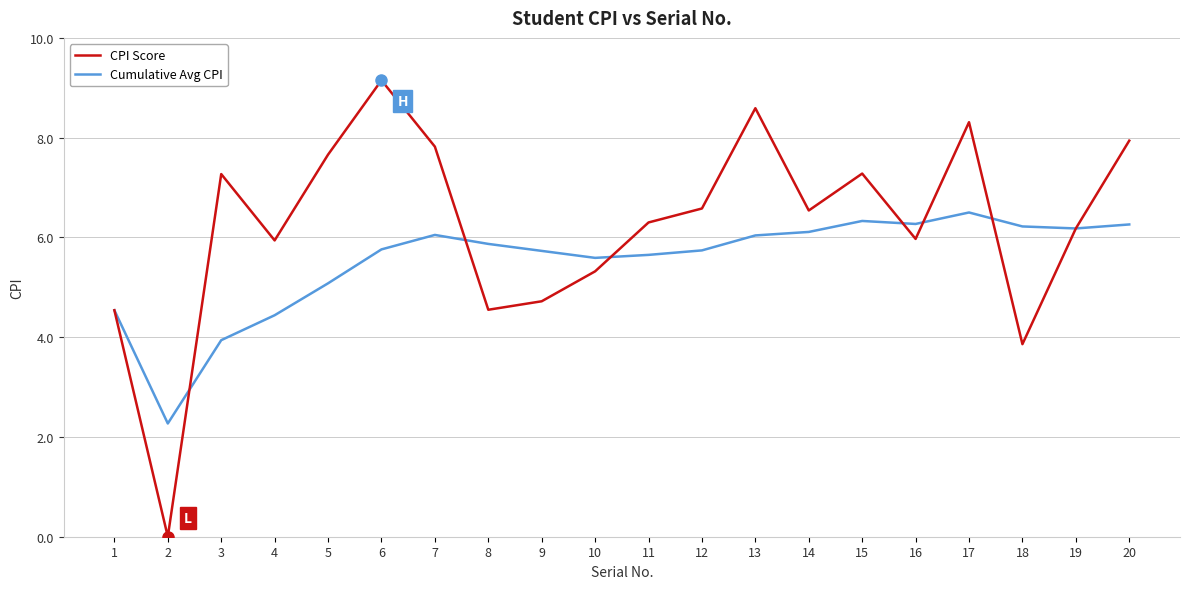

True or false: CPI Score has a value of 2.9 at 7.

False